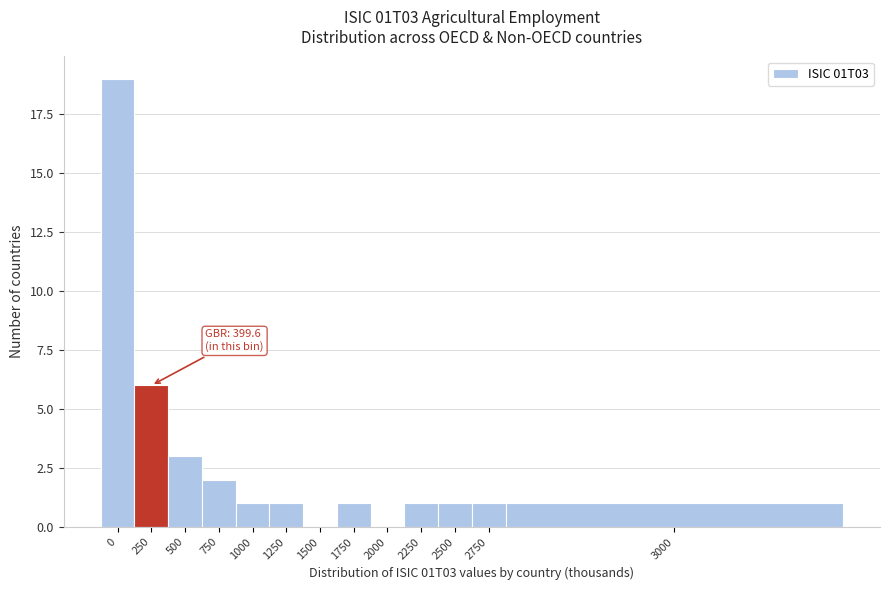

Reading right to left, extract all data points from this chart.

3000=1	2750=1	2500=1	2250=1	2000=0	1750=1	1500=0	1250=1	1000=1	750=2	500=3	250=6	0=19